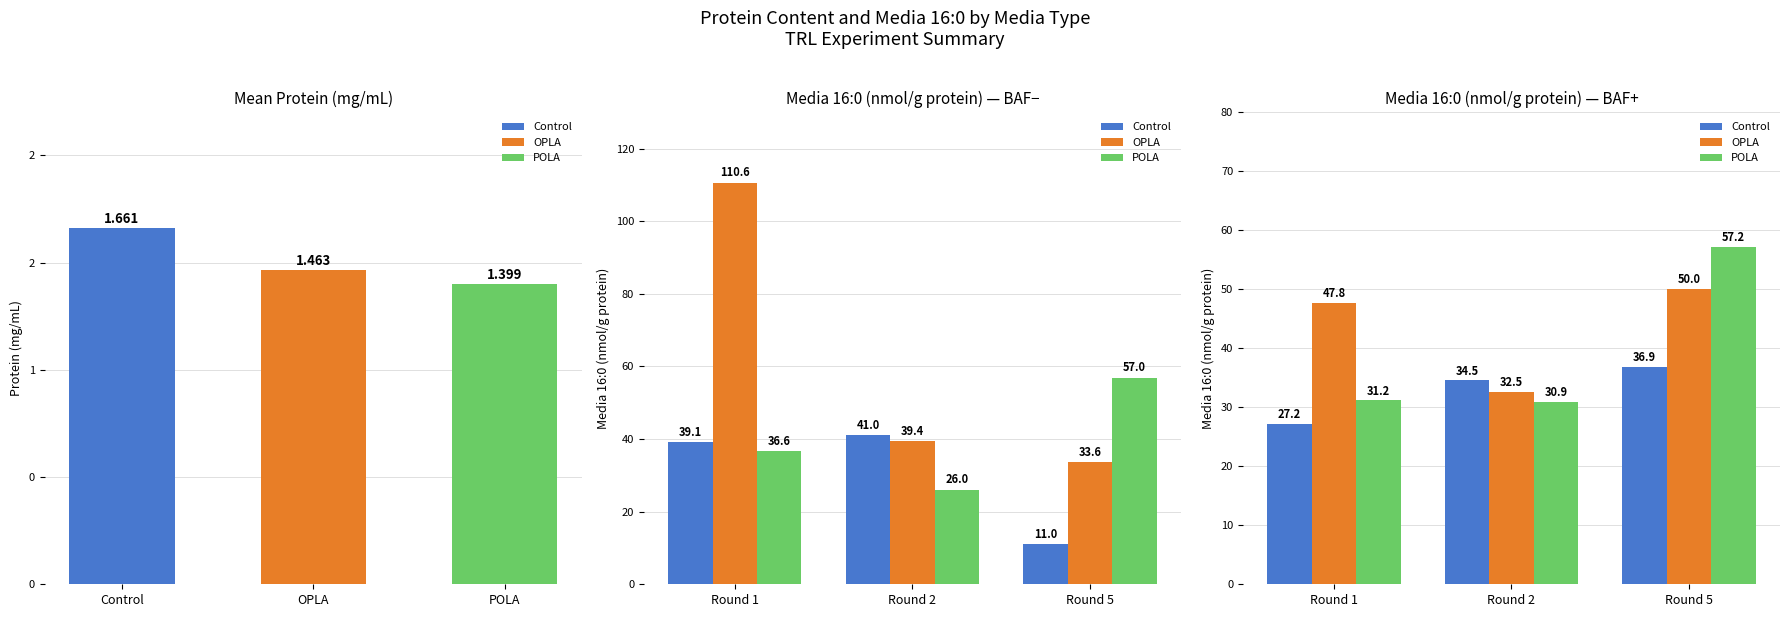

What position from the right is POLA?

1